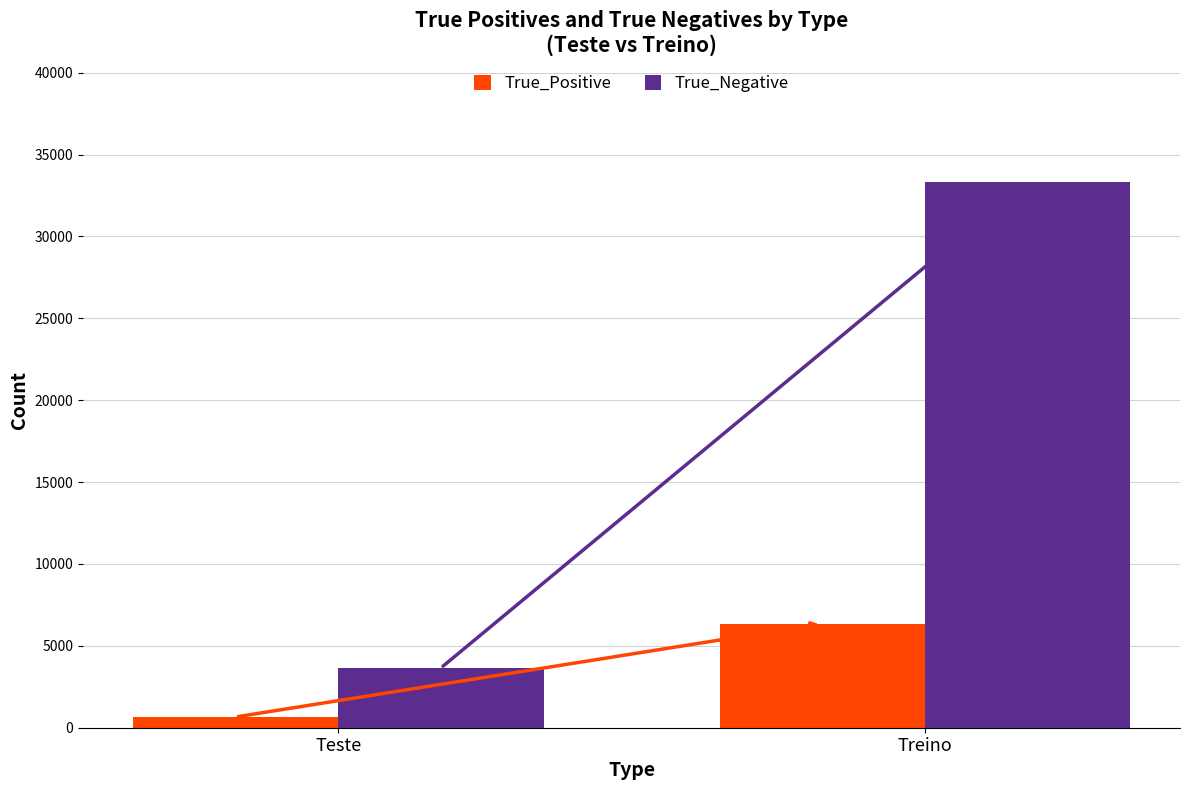

What is the label of the 2nd bar from the right?

Teste